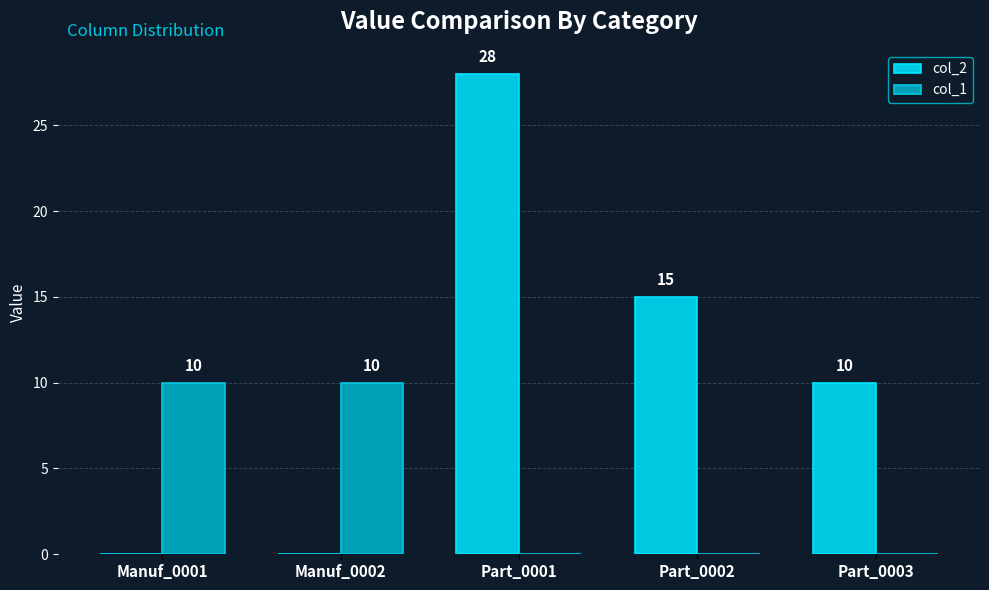

What is the sum of all col_2 values?

53